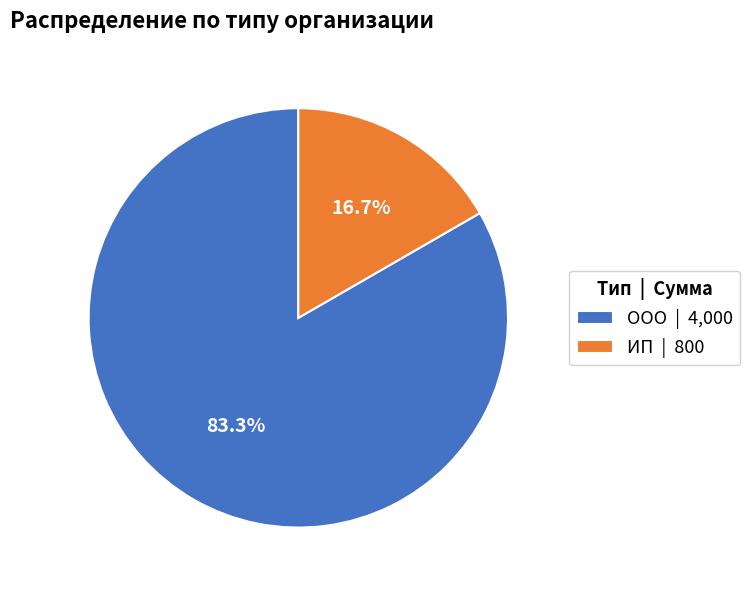

What is the largest slice in the pie chart?

ООО